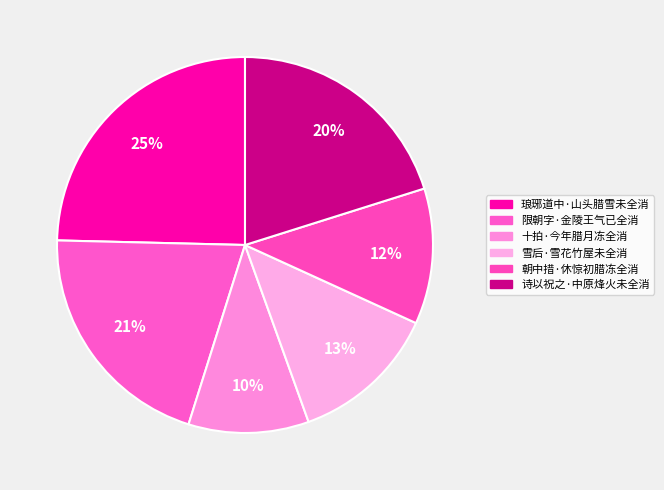

Approximately how many times larger is the value at 雪后·雪花竹屋未全消 compared to 限朝字·金陵王气已全消?

0.6